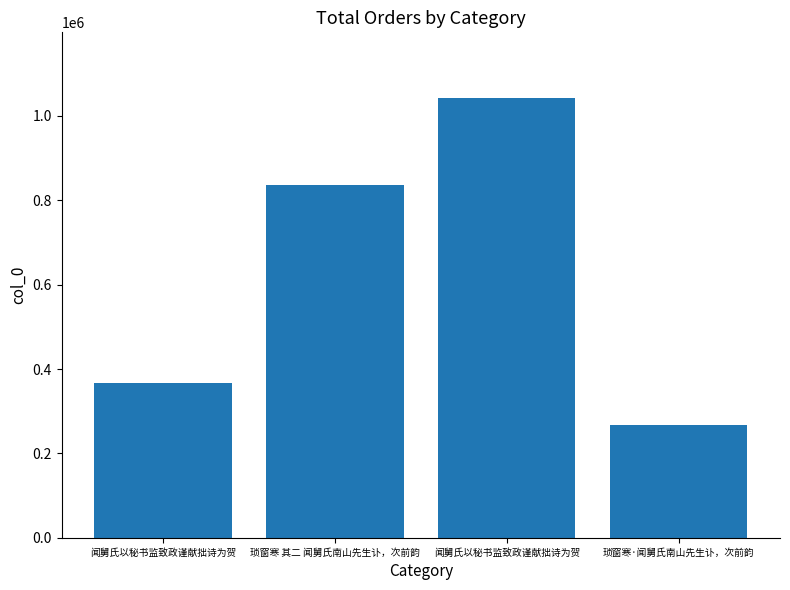

What is the average value?

627892